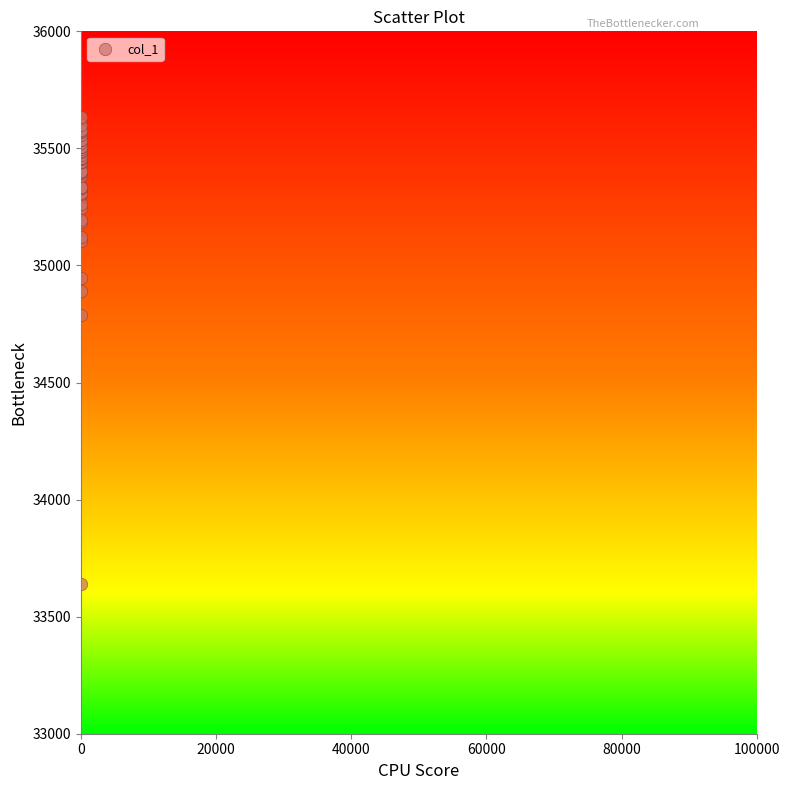

What Y value in the scatter plot is closest to 34636?

34789